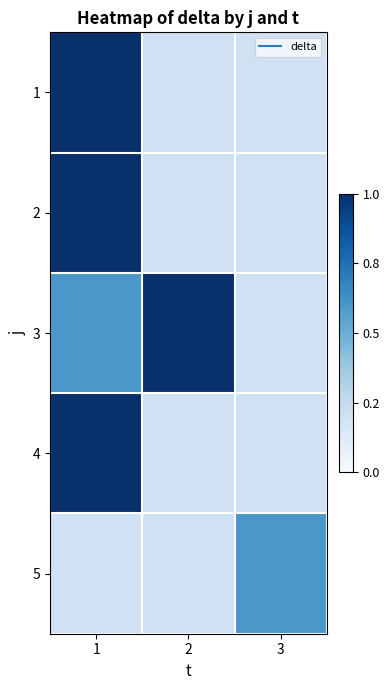

What is the total value across all series at 2?

112.5